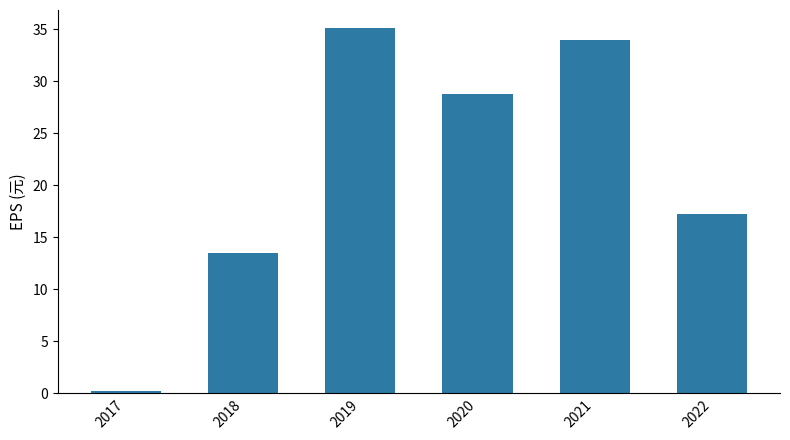

Reading left to right, transcribe all the data shown in this chart.

2017=0.2	2018=13.5	2019=35.1	2020=28.8	2021=34.0	2022=17.2